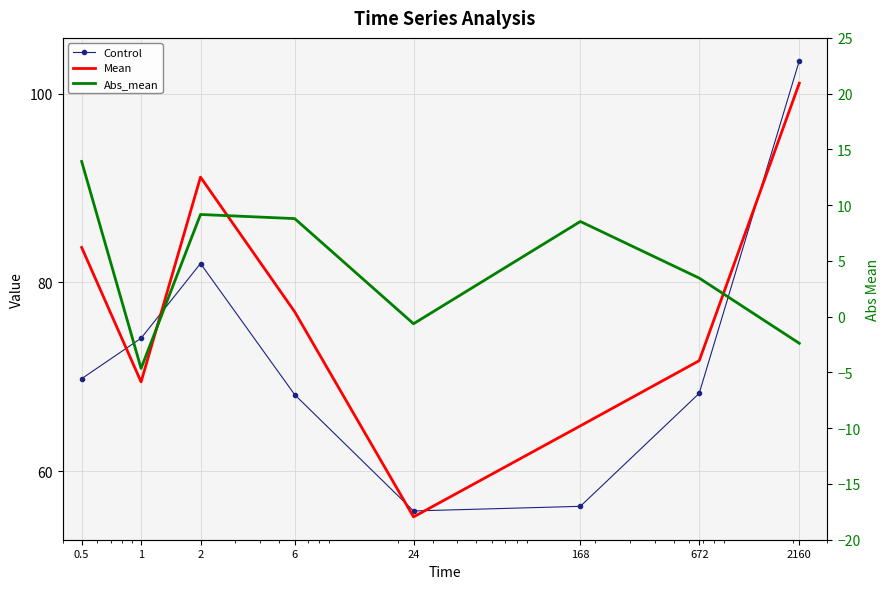

List the labels in order of Control value, largest first.

2160, 2, 1, 0.5, 672, 6, 168, 24